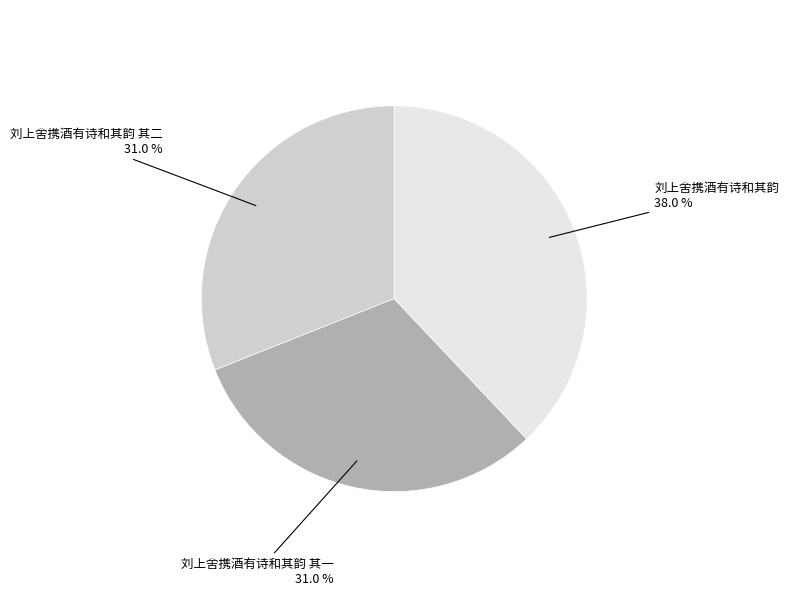

Does 刘上舍携酒有诗和其韵 其一 represent more than half of the total?

No